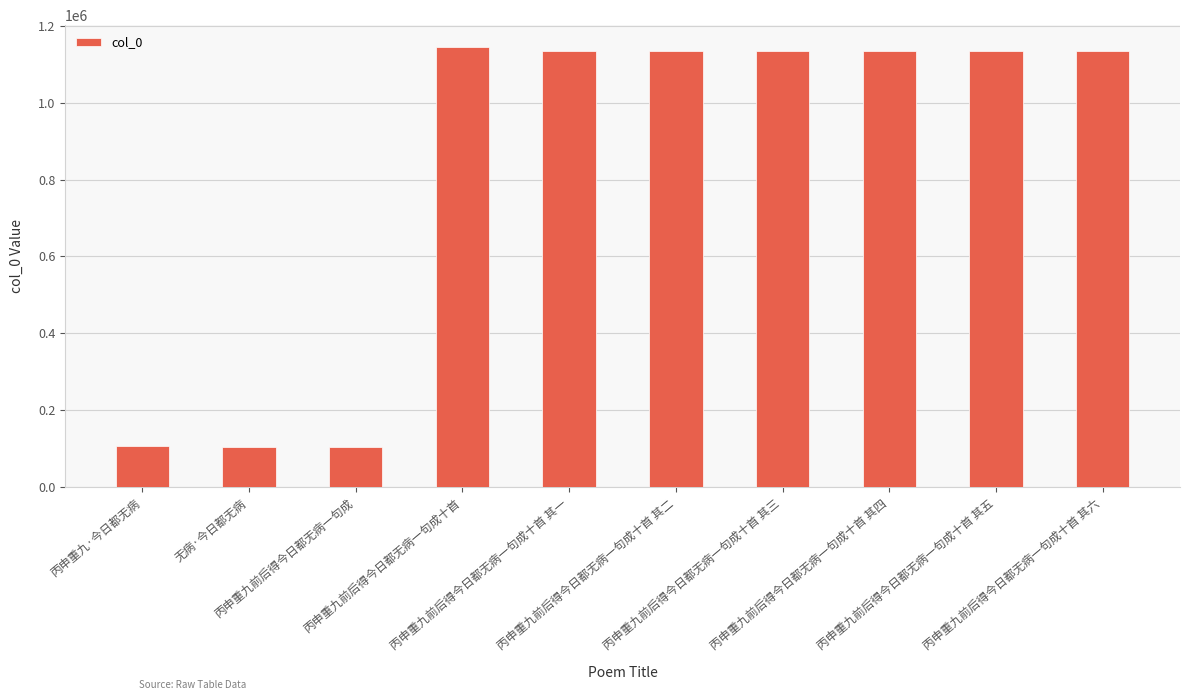

What is the sum of all values?

8269465